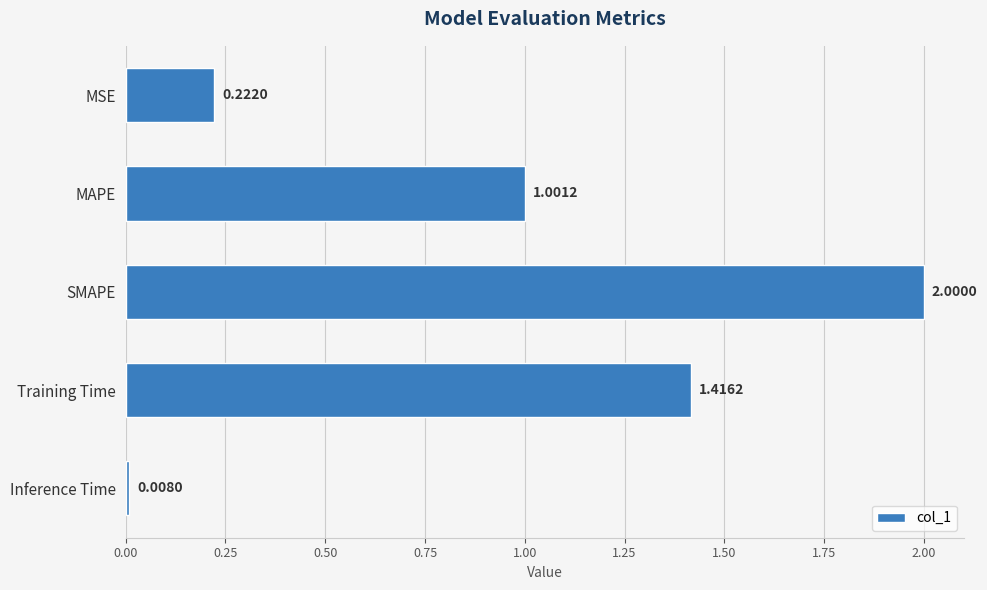

What is the label of the 3rd bar from the bottom?

SMAPE